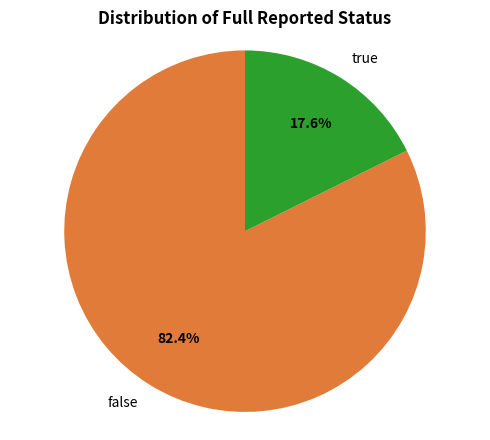

Which has a higher value, false or true?

false